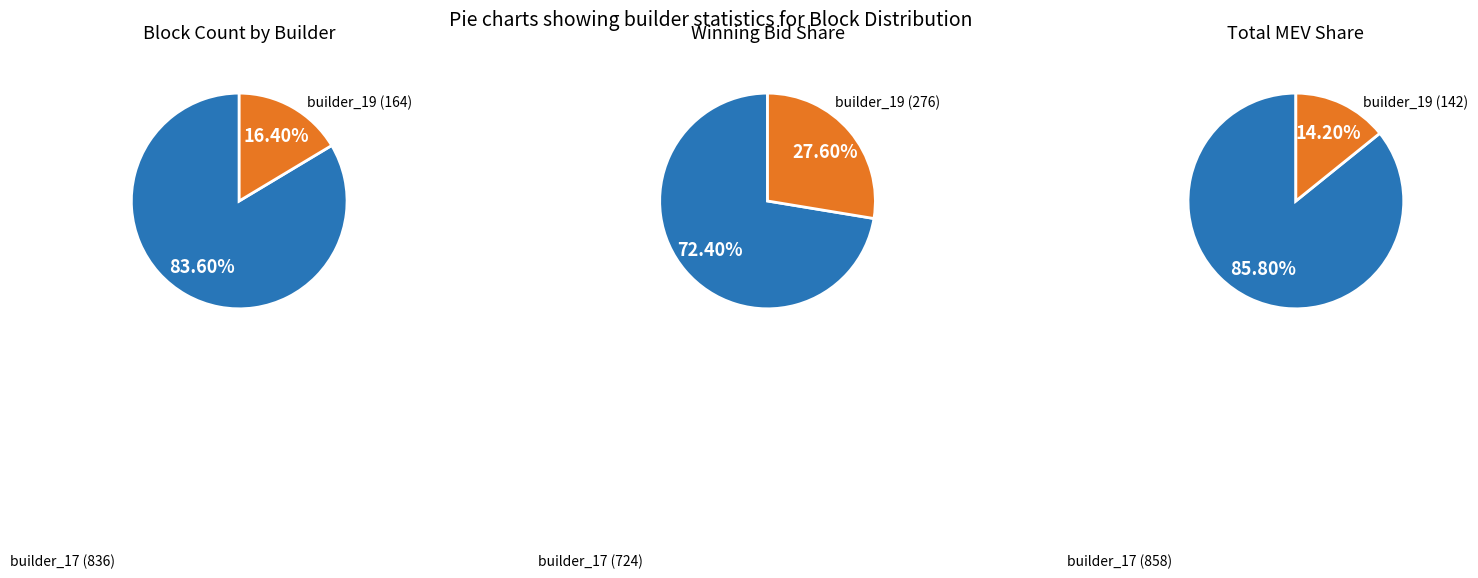

What is the majority slice?

builder_17